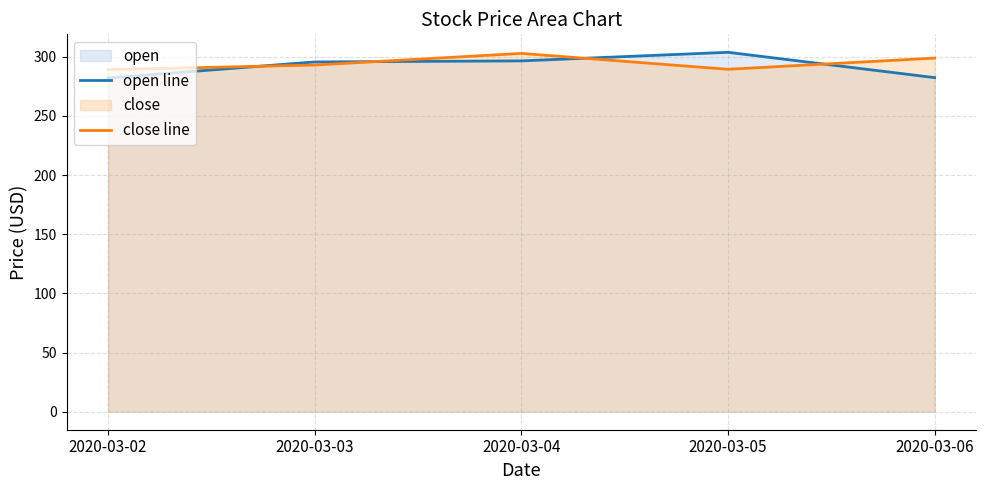

How many data points in close line are above 292?

3